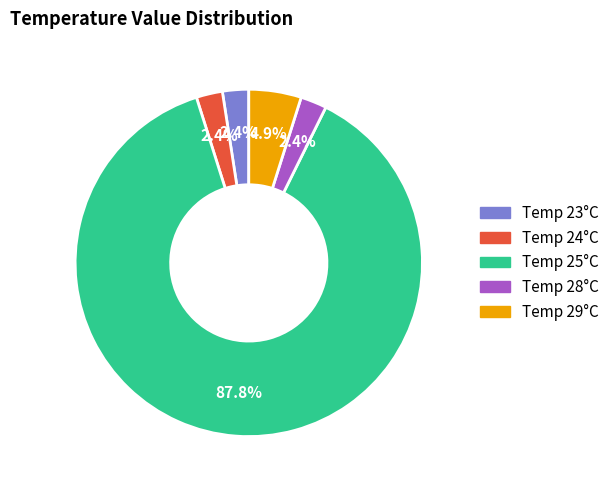

Which has a higher value, Temp 24°C or Temp 25°C?

Temp 25°C